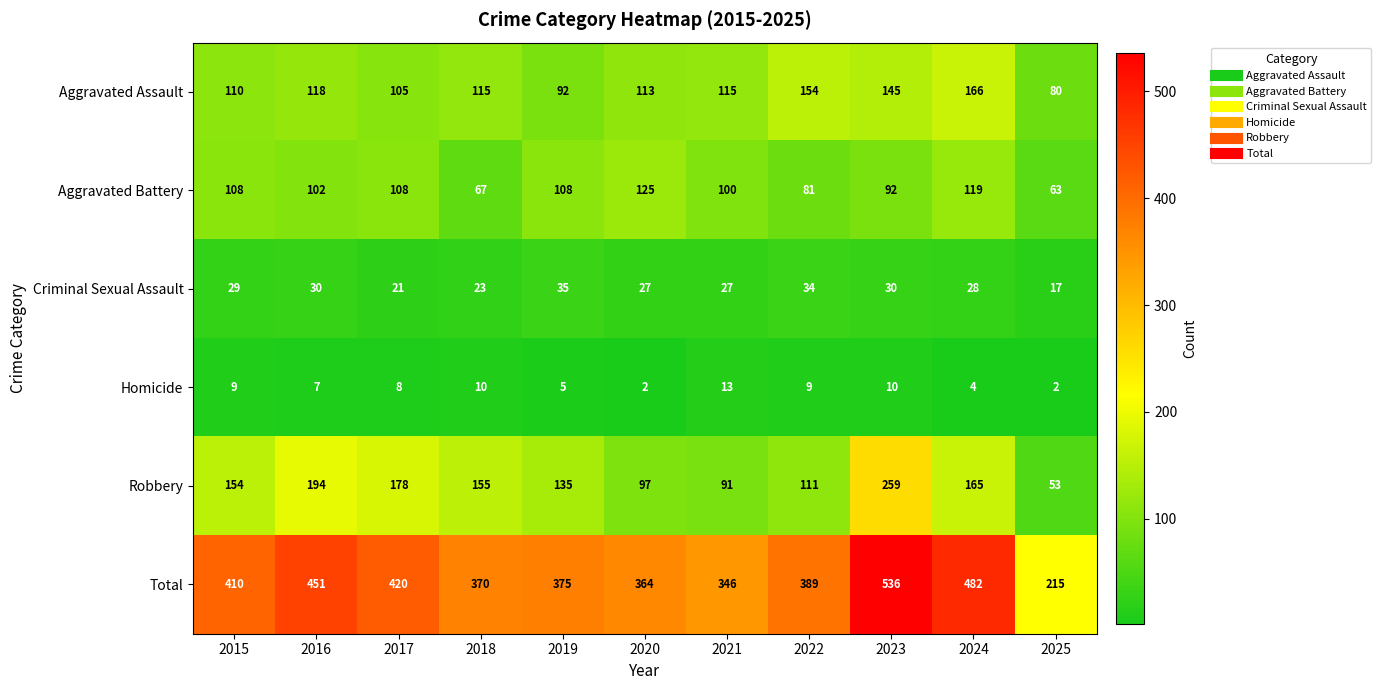

At how many categories does at least one series exceed 297?

10